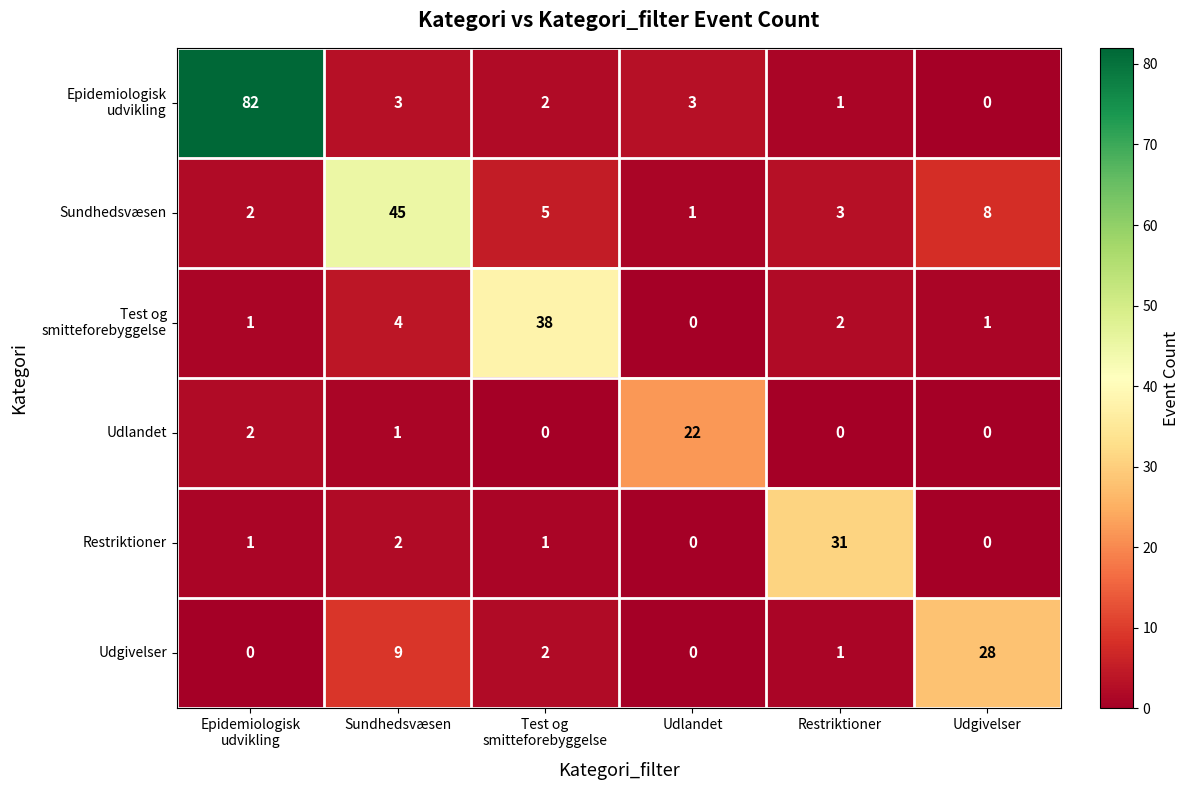

Where is Udgivelser nearest to the value 14?

Sundhedsvæsen